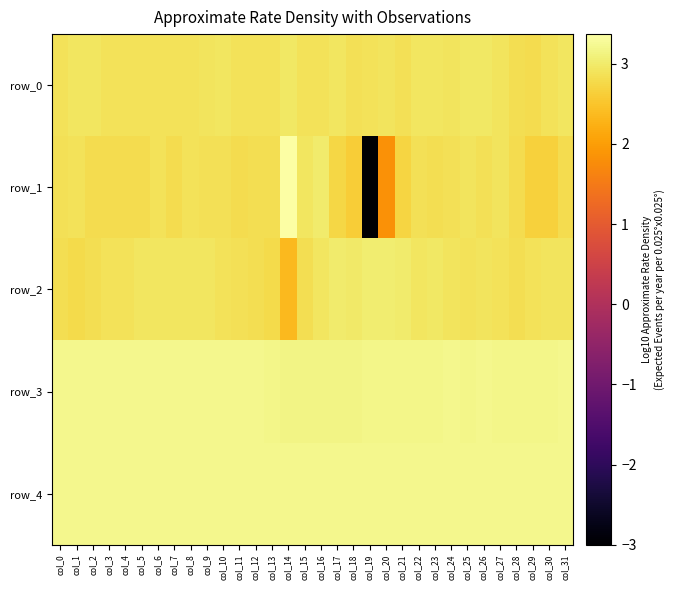

How many values in row_1 are below zero?

1